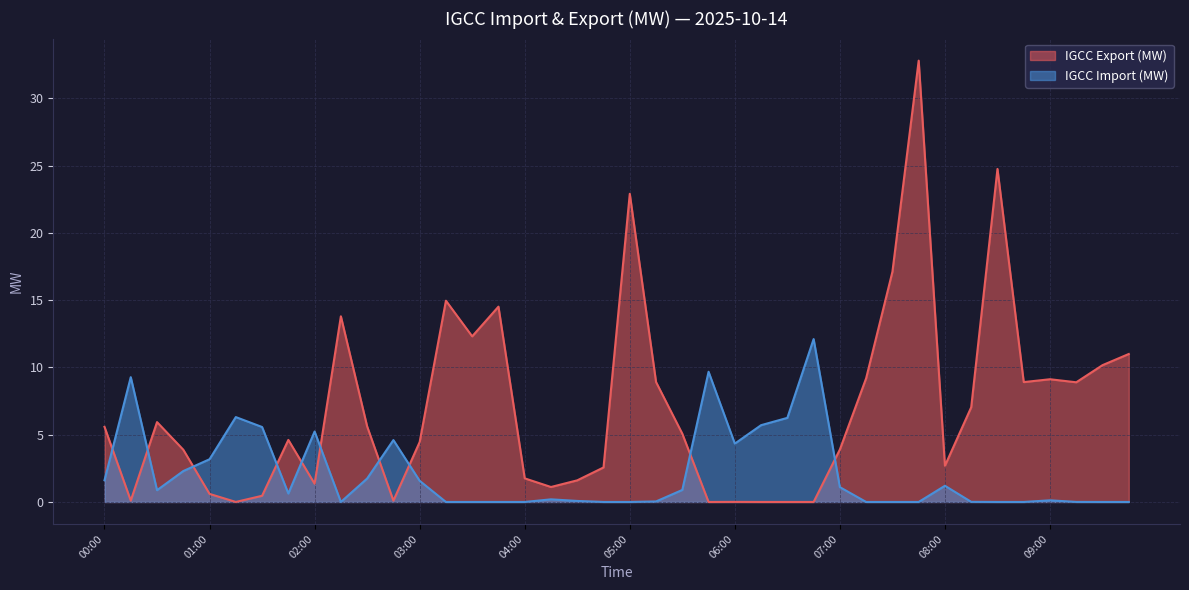

Which series ends up on top after the final intersection of IGCC Import (MW) and IGCC Export (MW)?

IGCC Export (MW)